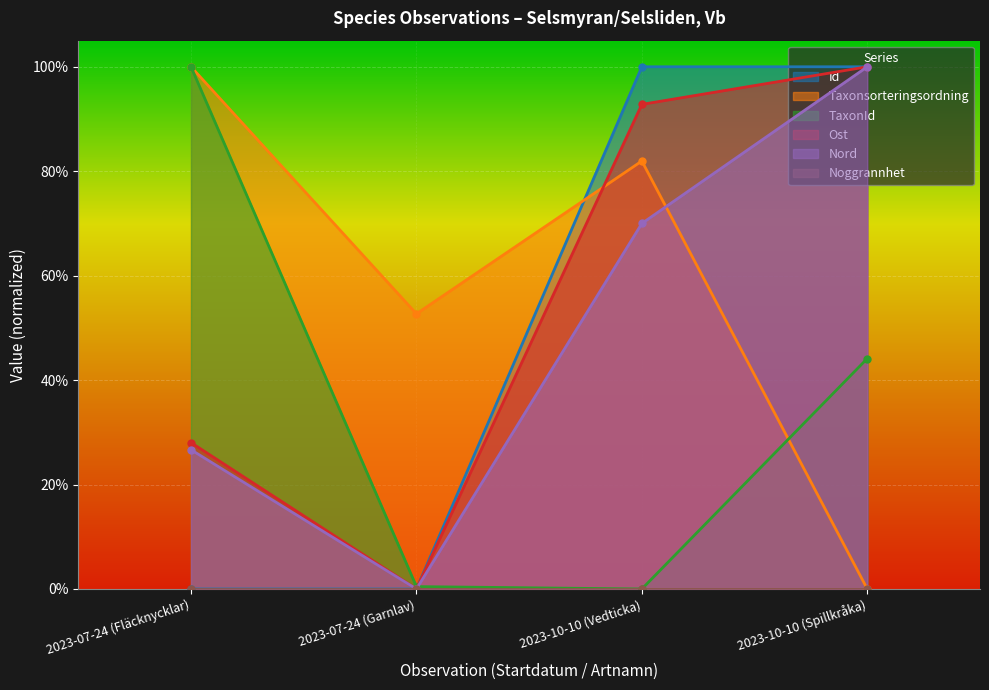

At which label is Nord closest to 0?

2023-07-24 (Garnlav)